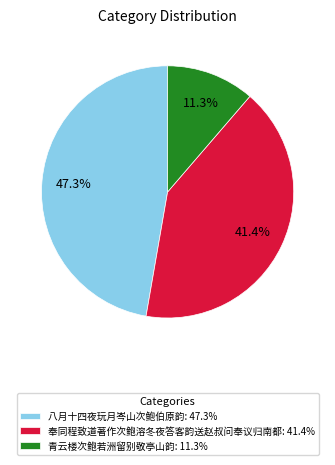

Which has a higher value, 青云楼次鲍若洲留别敬亭山韵 or 奉同程致道著作次鲍溶冬夜答客韵送赵叔问奉议归南都?

奉同程致道著作次鲍溶冬夜答客韵送赵叔问奉议归南都